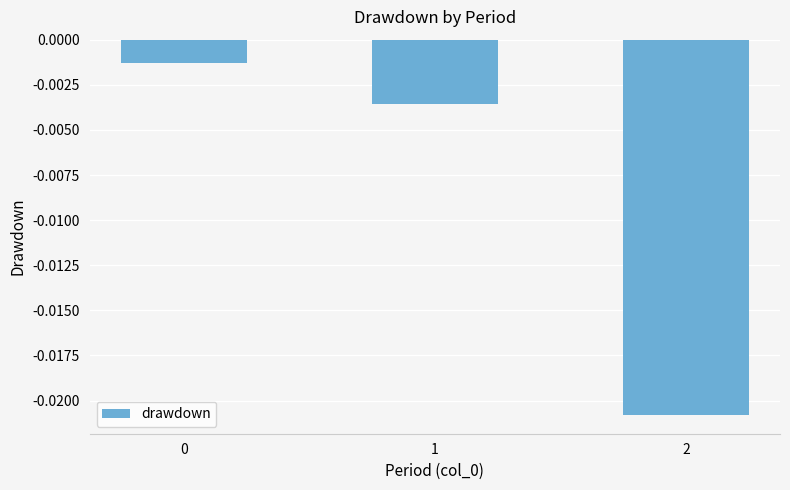

The chart shows a value of -0.0 at 2. True or false?

False